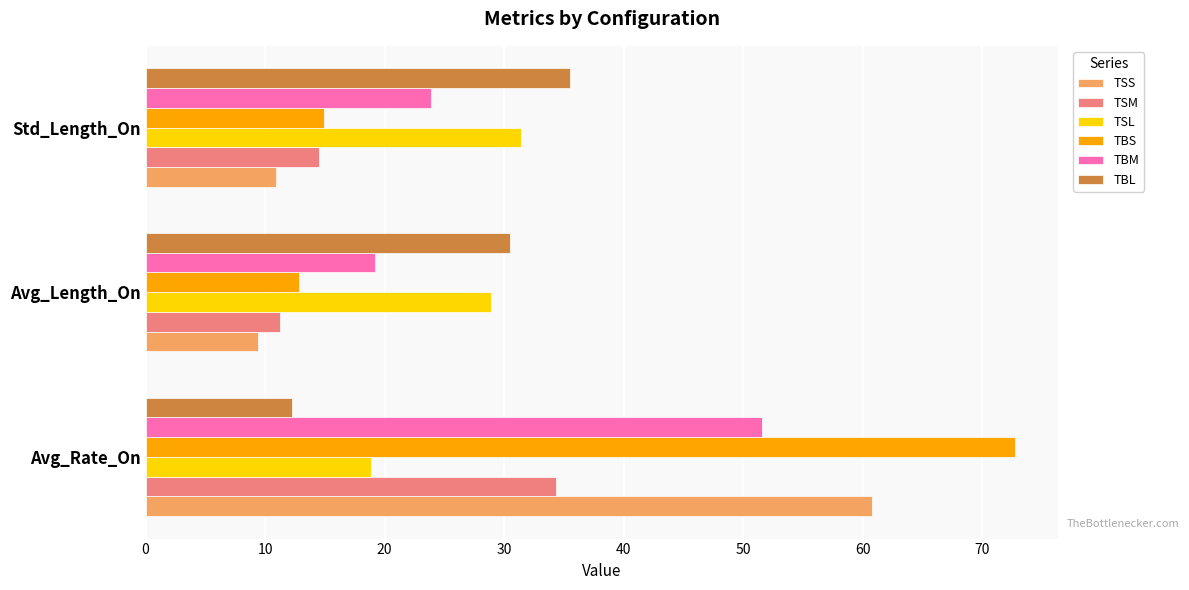

At how many categories does at least one series exceed 34?

2